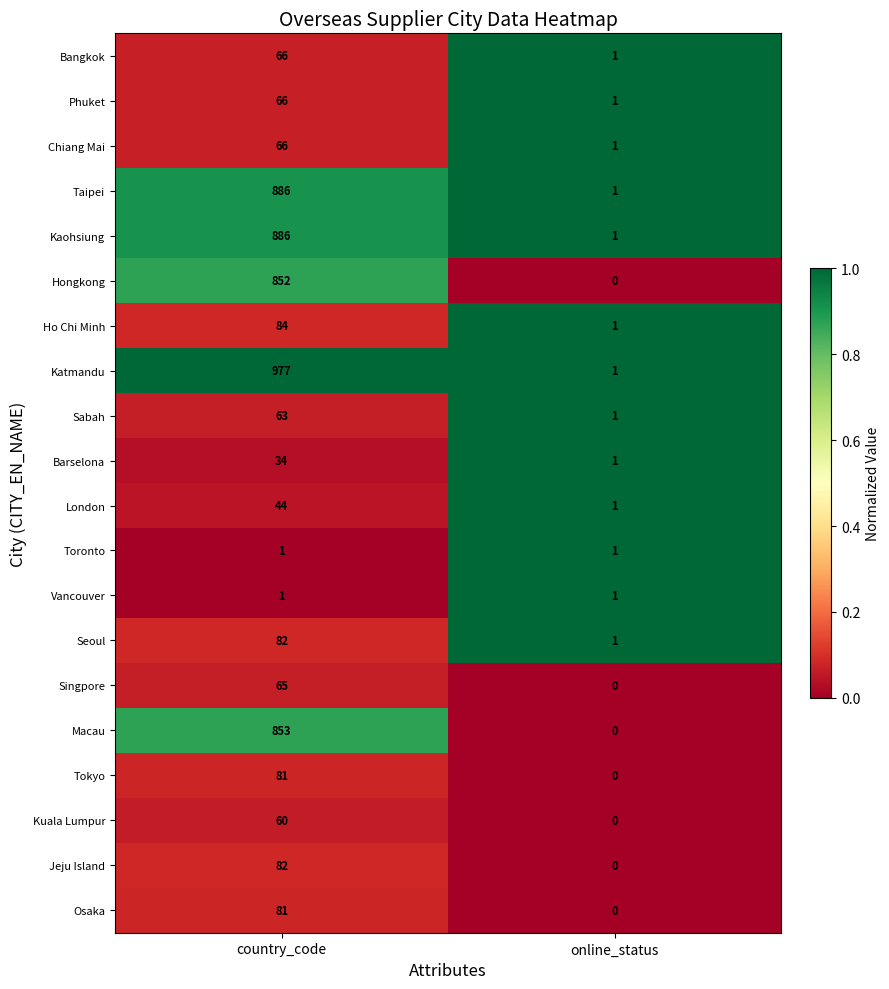

The value of Osaka at online_status is 0. True or false?

True